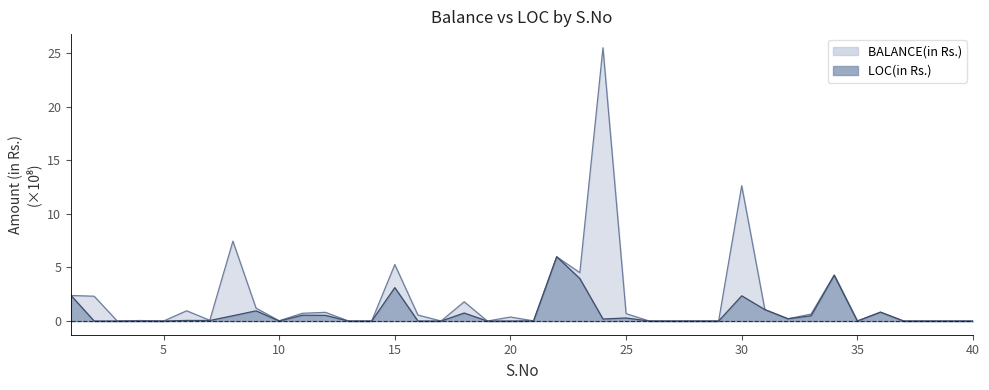

What is the value of the LOC(in Rs.) point at the 30th from the left?

2.4